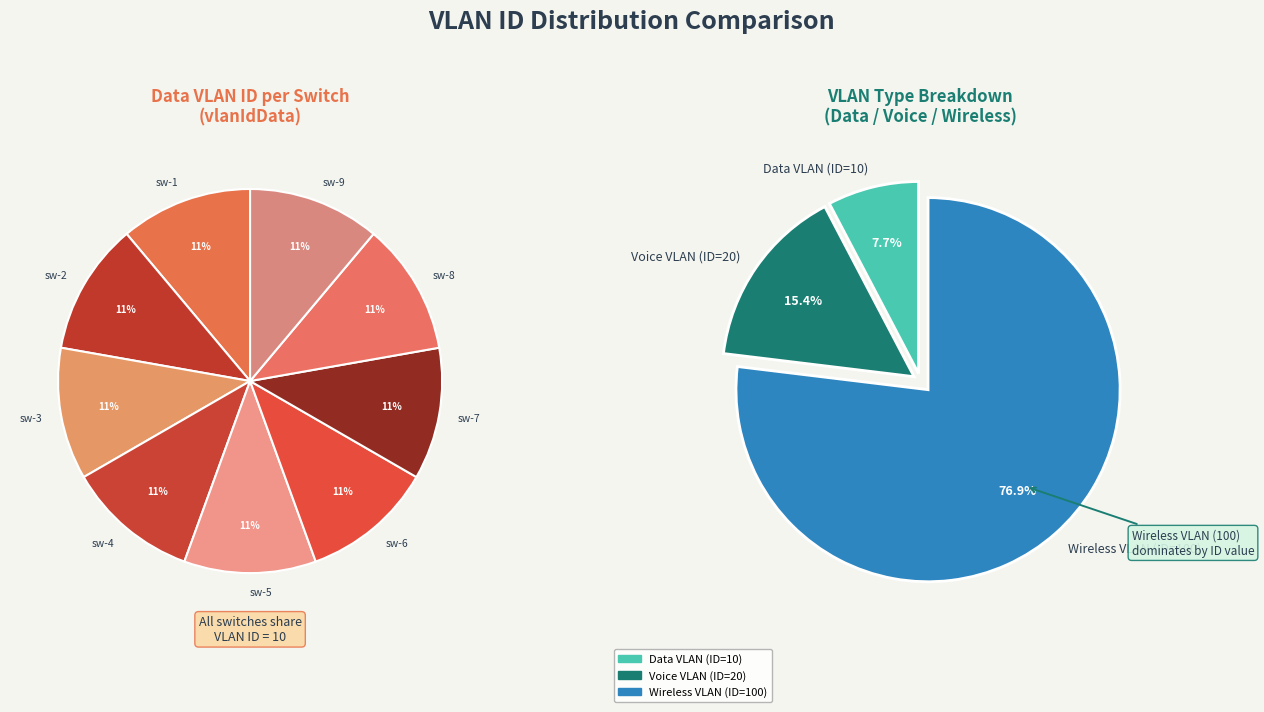

To the nearest percent, what is the combined percentage of sw-6 and sw-1?

22%